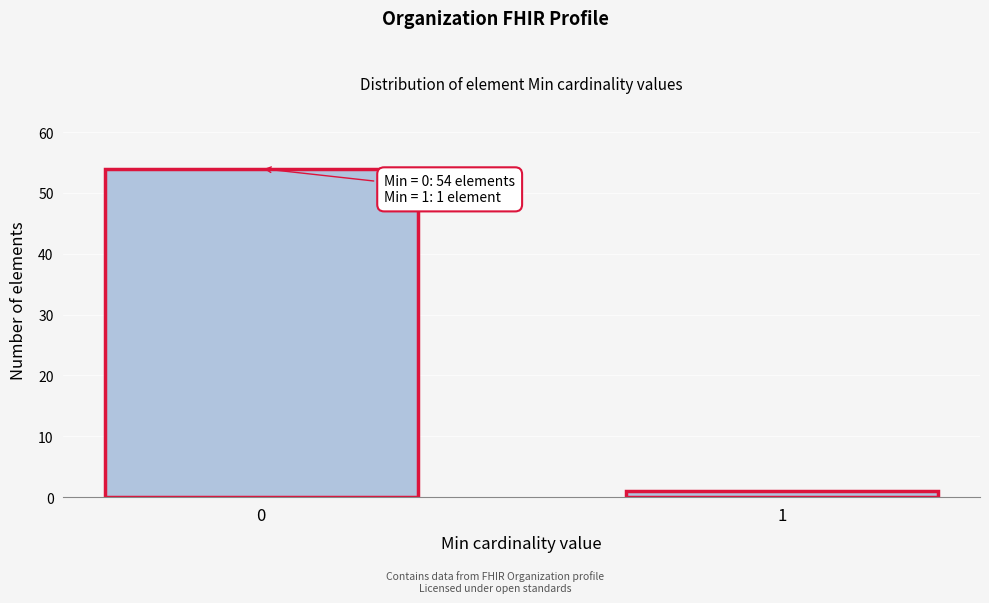

Reading right to left, what are all the values shown in this chart?

1	54